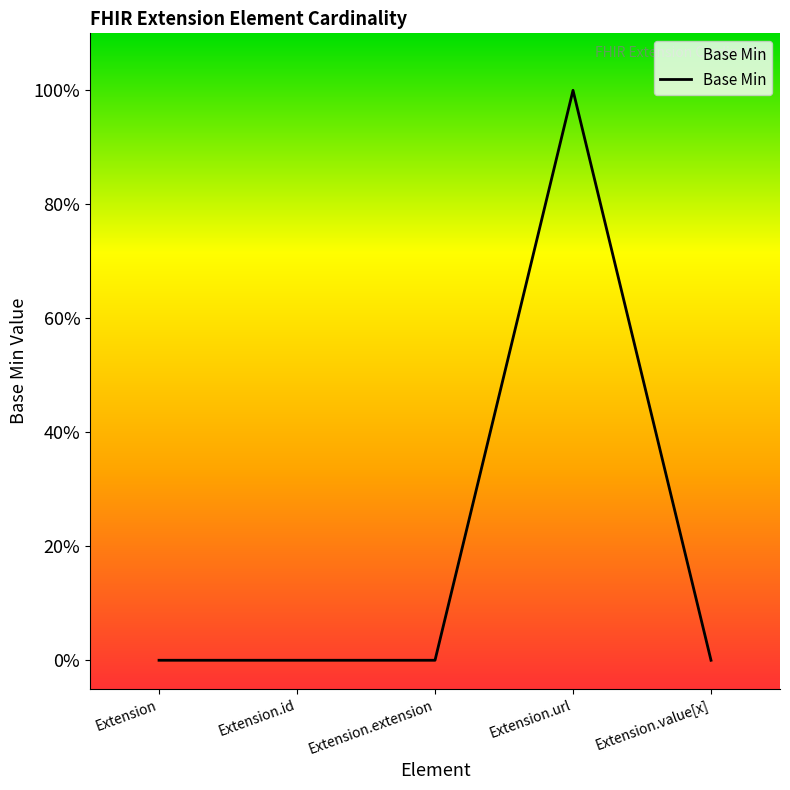

Reading right to left, extract all data points from this chart.

Extension.value[x]=0	Extension.url=1	Extension.extension=0	Extension.id=0	Extension=0